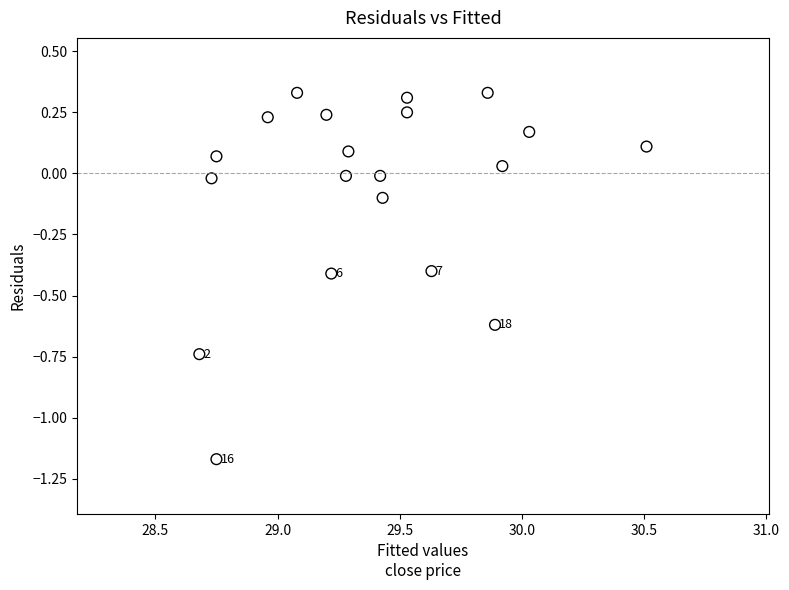

What is the range of X values (max minus min)?

1.8